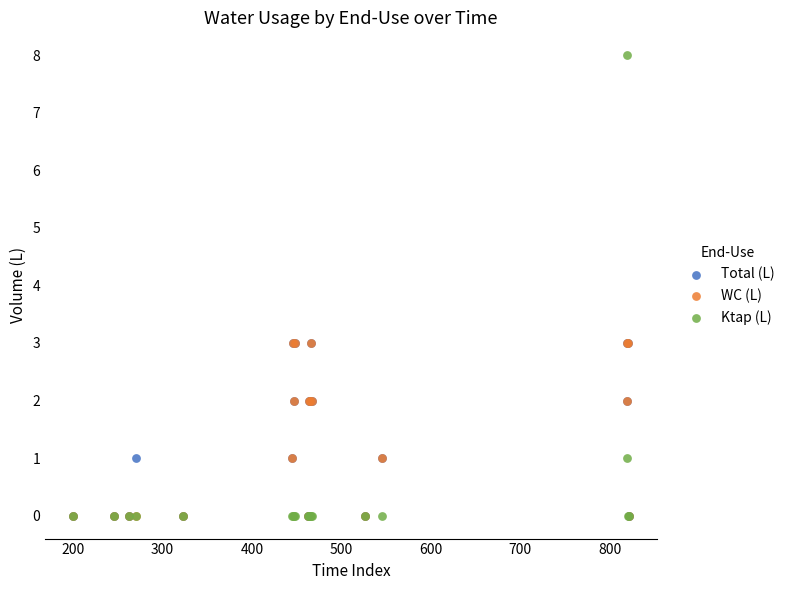

What are all the series names shown in the legend?

Total (L), WC (L), Ktap (L)